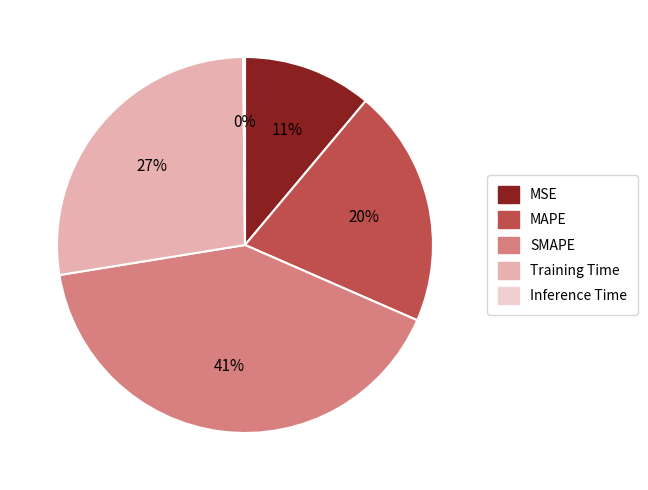

Is there a majority slice in this chart?

No